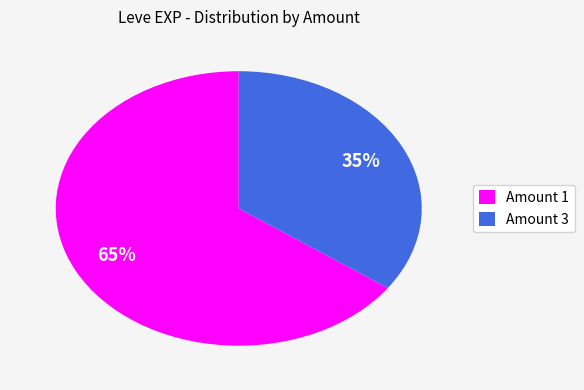

How many slices are in this pie chart?

2